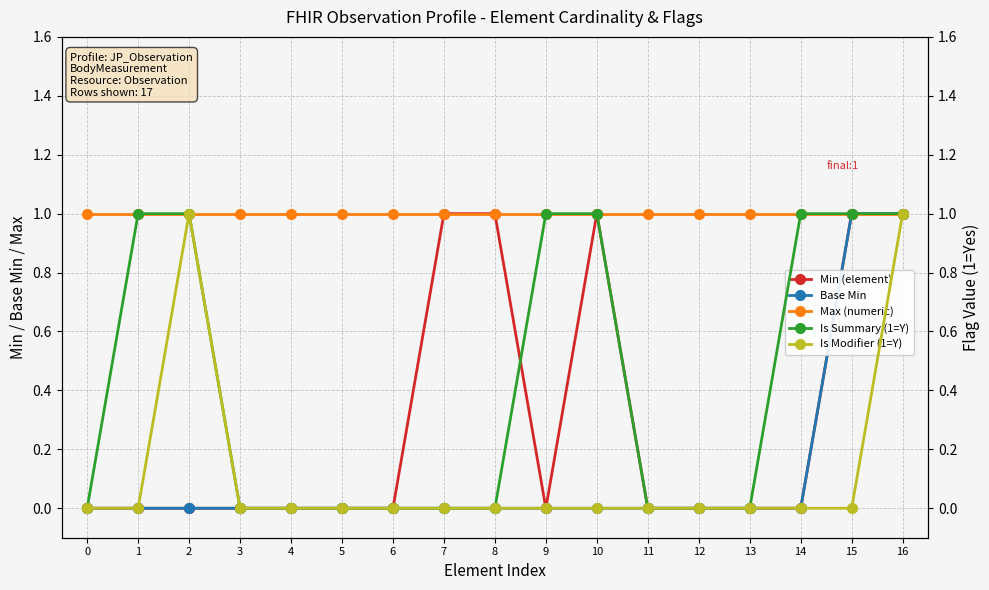

Which series has the largest range (max minus min)?

Min (element)